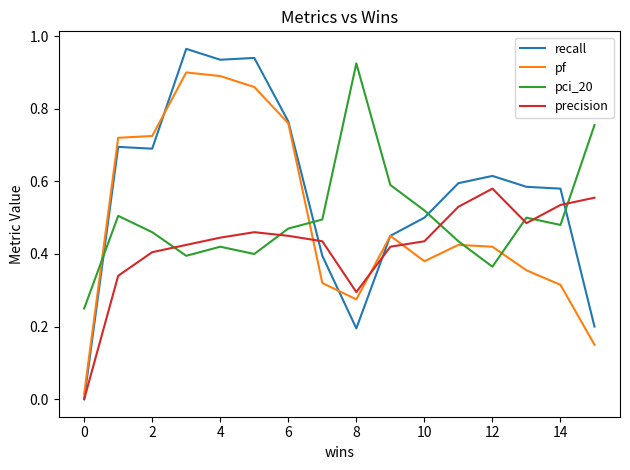

True or false: recall and pci_20 intersect in this chart.

True